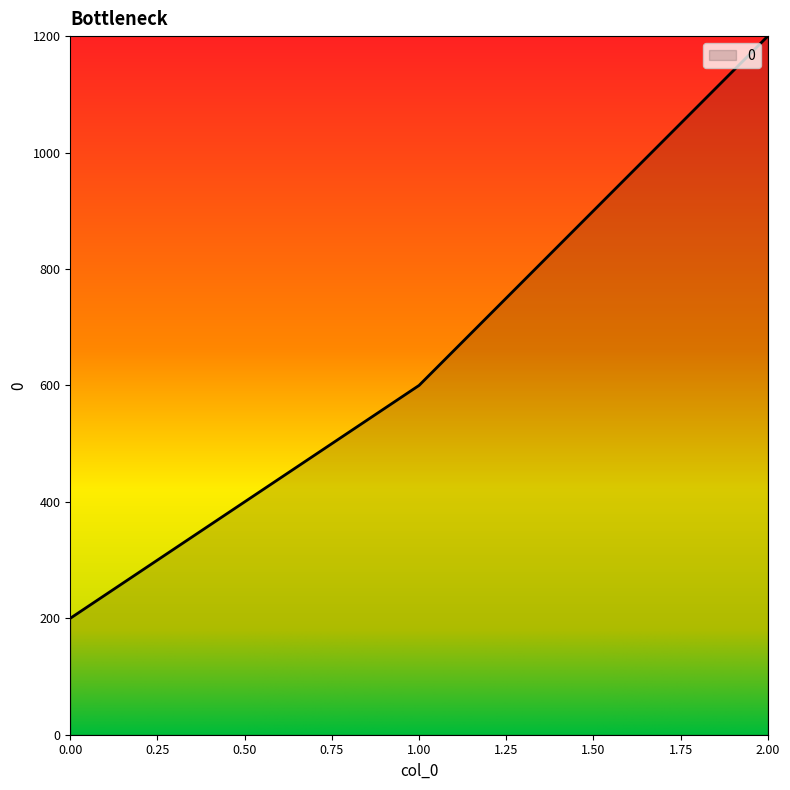

Reading left to right, list all the values displayed in this chart.

200	600	1200